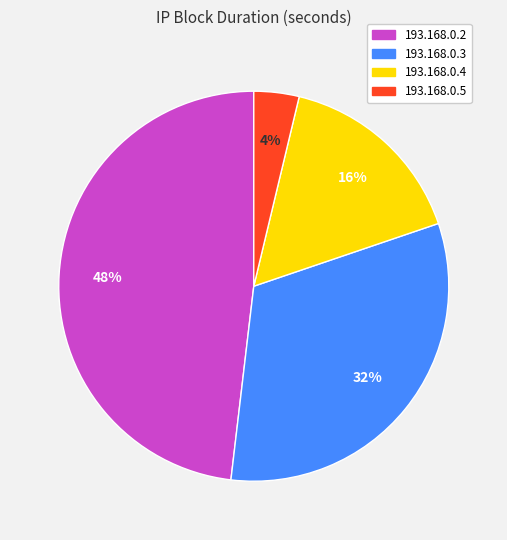

What is the largest slice in the pie chart?

193.168.0.2